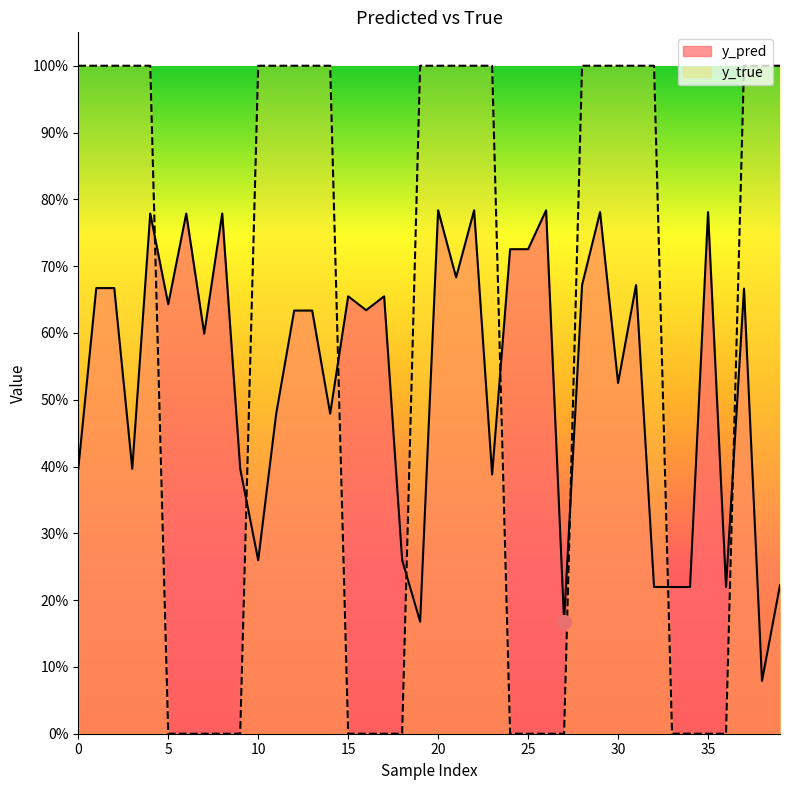

At 4, list the series in order from smallest to largest.

y_pred, y_true